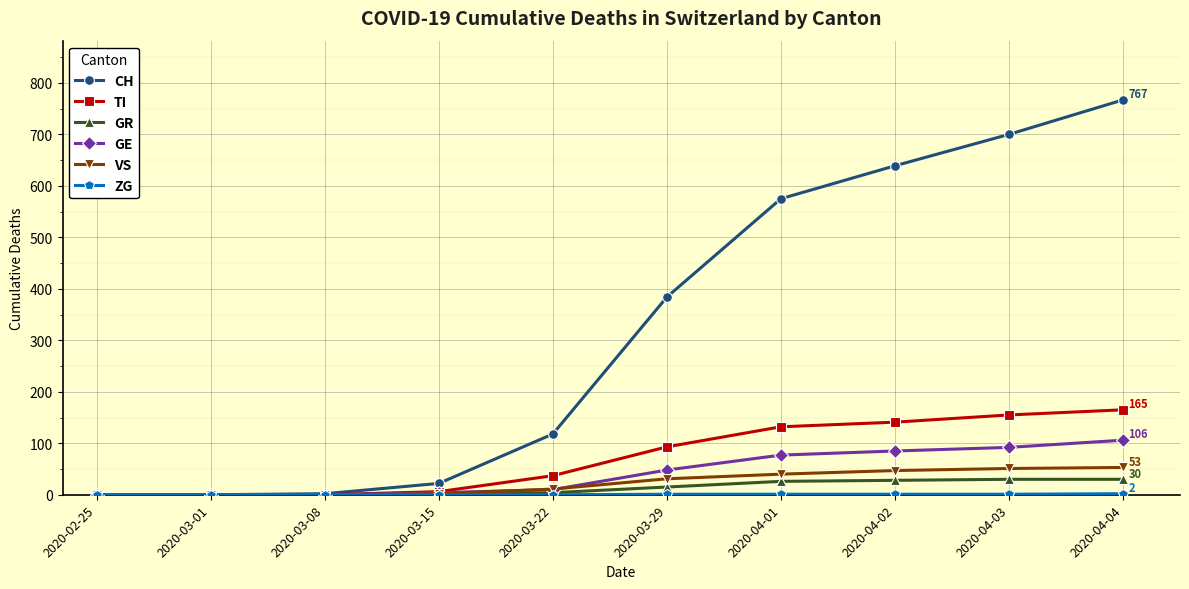

Count the number of data series in this chart.

6